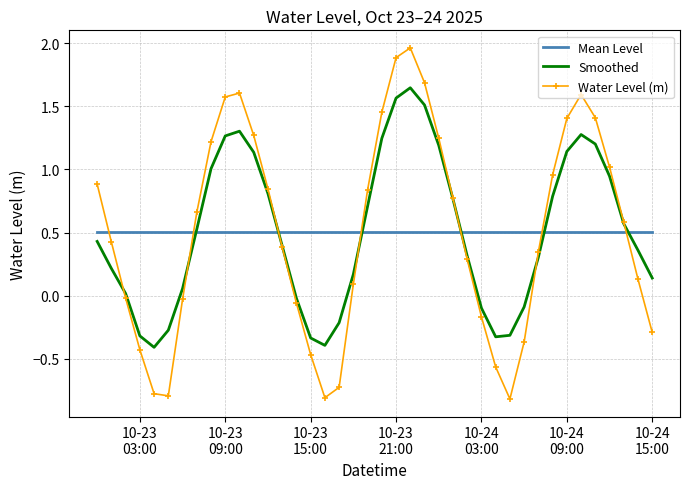

How many times do Mean Level and Water Level (m) cross each other?

7